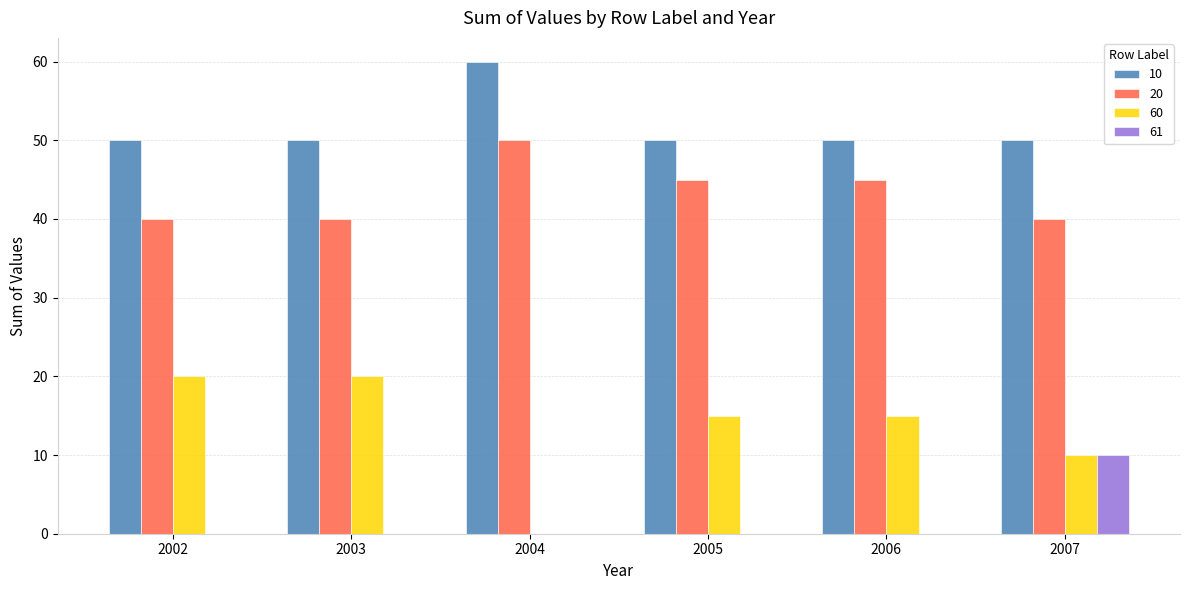

How many distinct data groups are displayed?

4